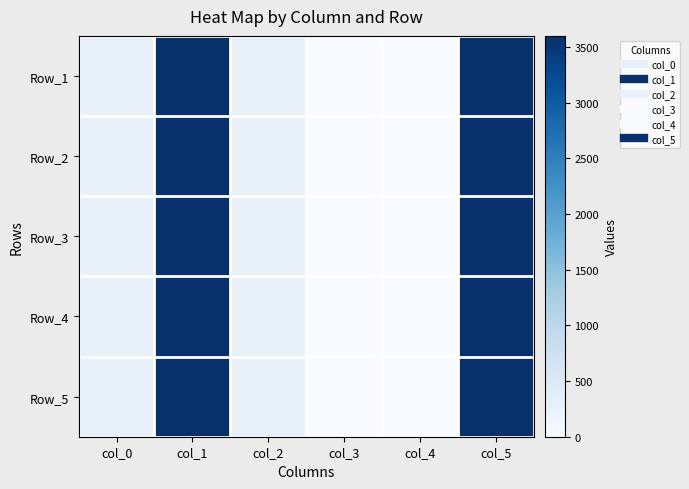

Rank the series by their maximum value, from highest to lowest.

Row_1, Row_2, Row_3, Row_4, Row_5